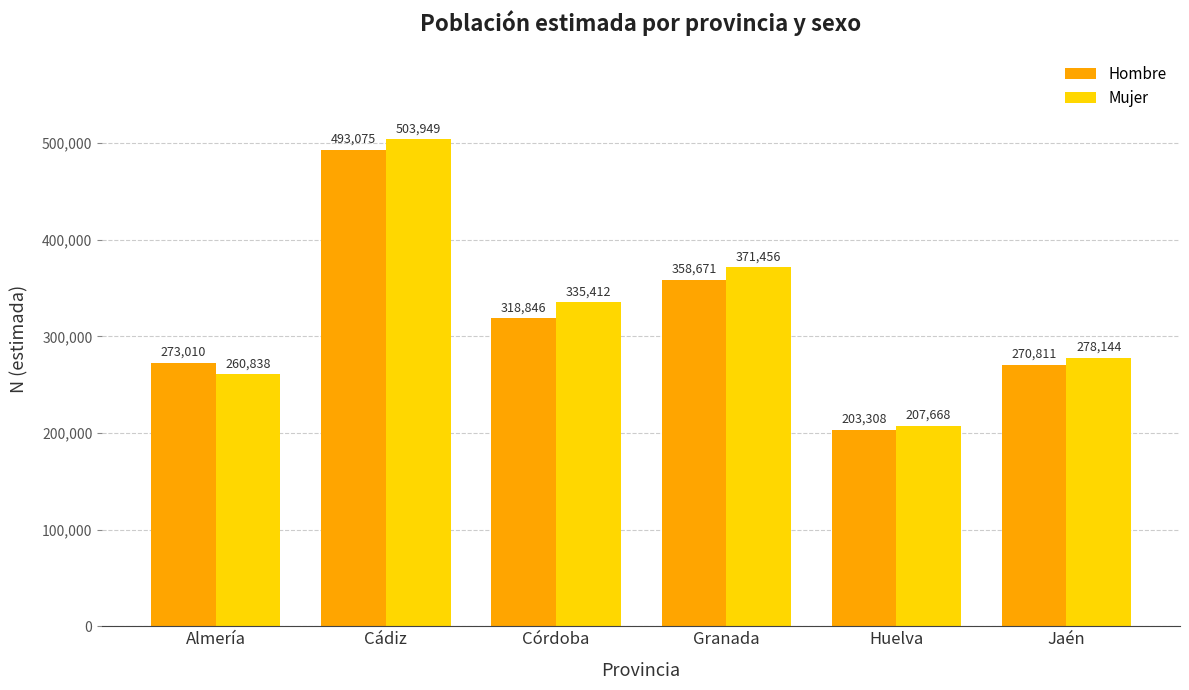

What is the difference between the maximum and minimum values in the Mujer series?

296281